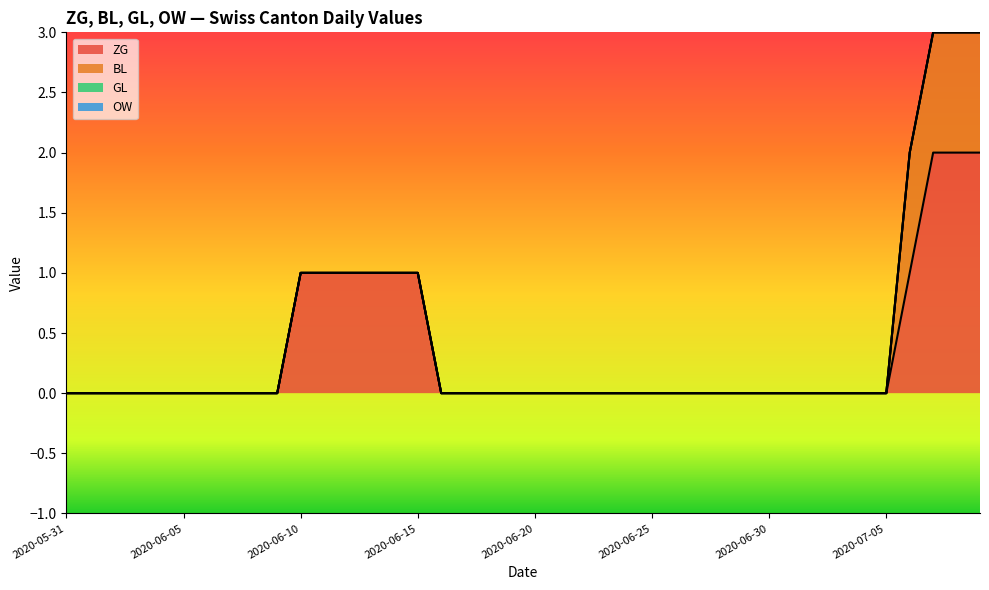

Count the number of data series in this chart.

4